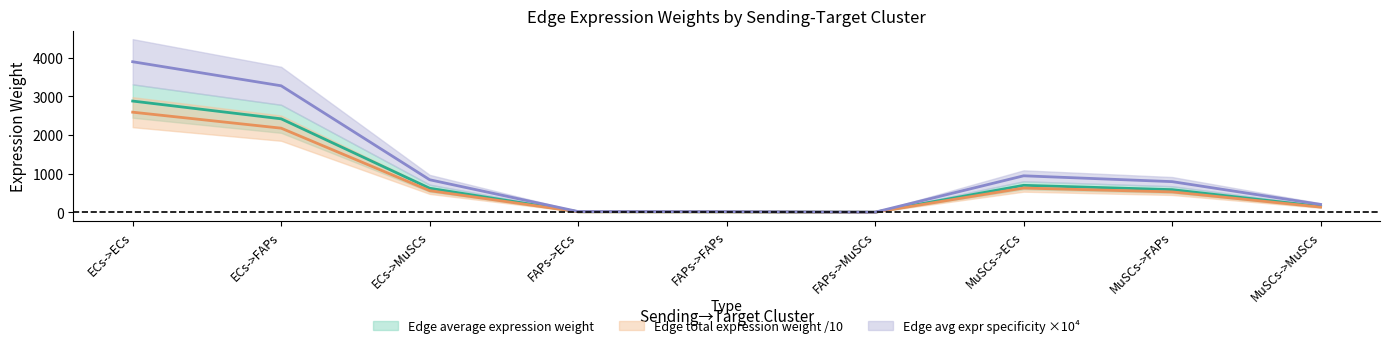

Where is Edge total expression weight nearest to the value 1441?

MuSCs->ECs